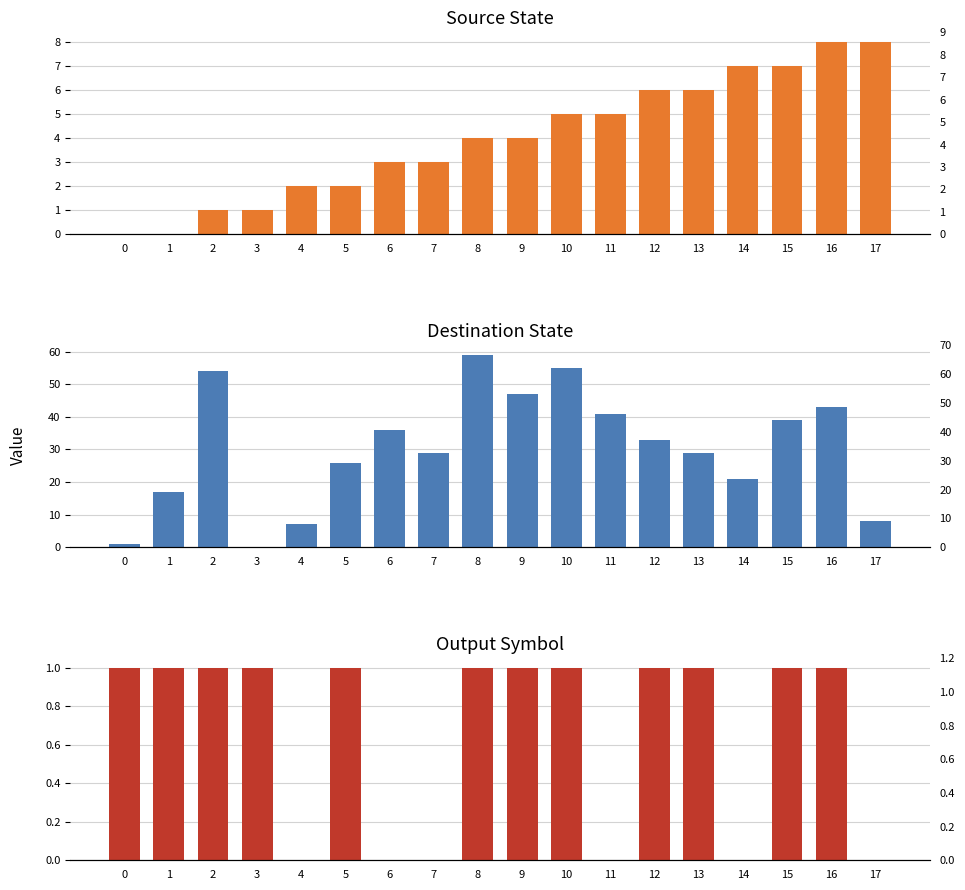

Which has a higher value, 8 or 17?

17